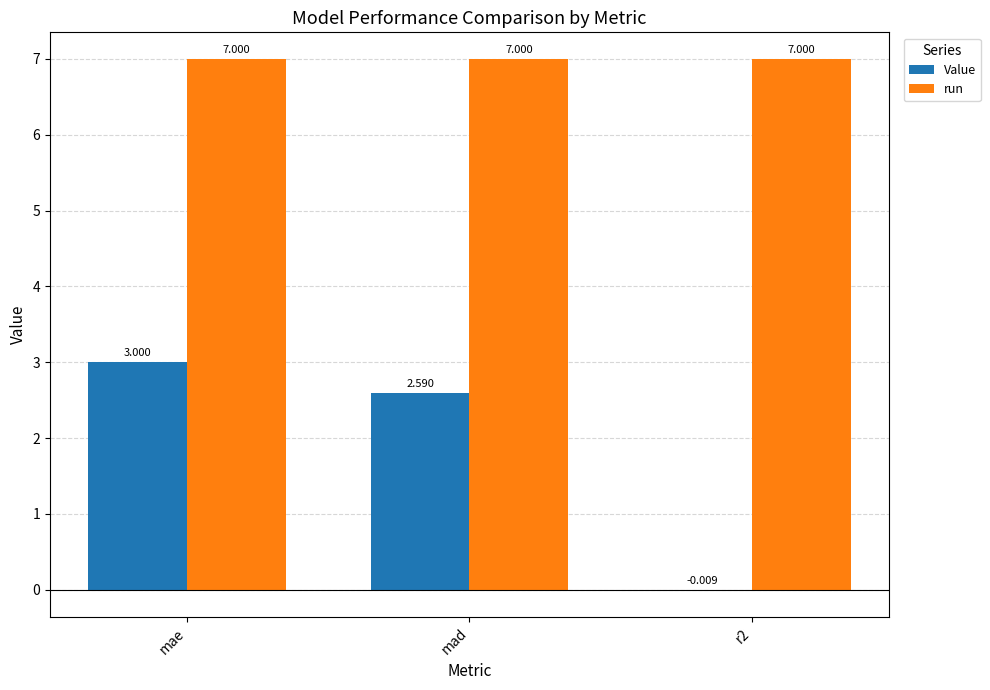

At which category is the sum across all series the highest?

mae